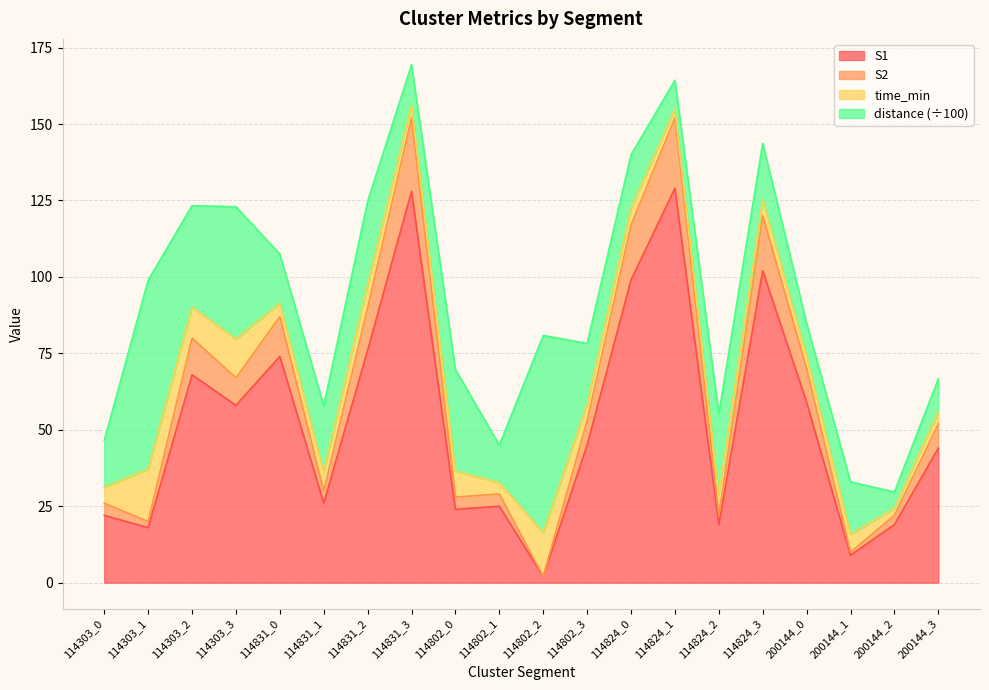

The value of S1 at 200144_3 is 44.0. True or false?

True